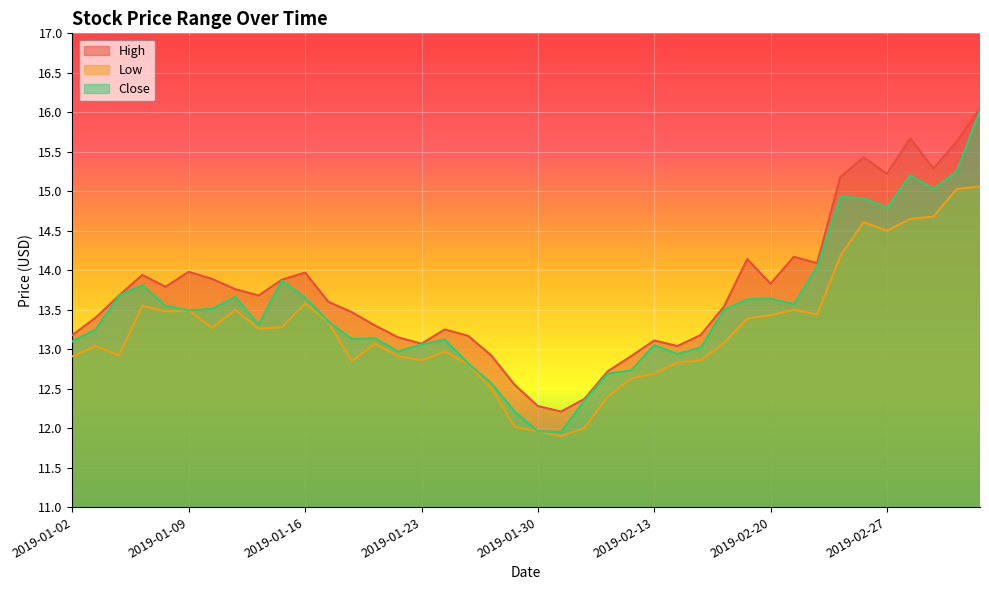

Reading right to left, transcribe all the data shown in this chart.

High: 2019-03-05=16.1	2019-03-04=15.6	2019-03-01=15.3	2019-02-28=15.7	2019-02-27=15.2	2019-02-26=15.4	2019-02-25=15.2	2019-02-22=14.1	2019-02-21=14.2	2019-02-20=13.8	2019-02-19=14.1	2019-02-18=13.5	2019-02-15=13.2	2019-02-14=13.0	2019-02-13=13.1	2019-02-12=12.9	2019-02-11=12.7	2019-02-01=12.4	2019-01-31=12.2	2019-01-30=12.3	2019-01-29=12.6	2019-01-28=12.9	2019-01-25=13.2	2019-01-24=13.2	2019-01-23=13.1	2019-01-22=13.2	2019-01-21=13.3	2019-01-18=13.5	2019-01-17=13.6	2019-01-16=14.0	2019-01-15=13.9	2019-01-14=13.7	2019-01-11=13.8	2019-01-10=13.9	2019-01-09=14.0	2019-01-08=13.8	2019-01-07=13.9	2019-01-04=13.7	2019-01-03=13.4	2019-01-02=13.2
Low: 2019-03-05=15.1	2019-03-04=15.0	2019-03-01=14.7	2019-02-28=14.7	2019-02-27=14.5	2019-02-26=14.6	2019-02-25=14.2	2019-02-22=13.4	2019-02-21=13.5	2019-02-20=13.4	2019-02-19=13.4	2019-02-18=13.1	2019-02-15=12.9	2019-02-14=12.8	2019-02-13=12.7	2019-02-12=12.6	2019-02-11=12.4	2019-02-01=12.0	2019-01-31=11.9	2019-01-30=12.0	2019-01-29=12.0	2019-01-28=12.5	2019-01-25=12.8	2019-01-24=13.0	2019-01-23=12.9	2019-01-22=12.9	2019-01-21=13.1	2019-01-18=12.8	2019-01-17=13.3	2019-01-16=13.6	2019-01-15=13.3	2019-01-14=13.3	2019-01-11=13.5	2019-01-10=13.3	2019-01-09=13.5	2019-01-08=13.5	2019-01-07=13.6	2019-01-04=12.9	2019-01-03=13.0	2019-01-02=12.9
Close: 2019-03-05=16.0	2019-03-04=15.2	2019-03-01=15.0	2019-02-28=15.2	2019-02-27=14.8	2019-02-26=14.9	2019-02-25=14.9	2019-02-22=14.0	2019-02-21=13.6	2019-02-20=13.6	2019-02-19=13.6	2019-02-18=13.5	2019-02-15=13.0	2019-02-14=12.9	2019-02-13=13.1	2019-02-12=12.7	2019-02-11=12.7	2019-02-01=12.3	2019-01-31=11.9	2019-01-30=12.0	2019-01-29=12.2	2019-01-28=12.6	2019-01-25=12.8	2019-01-24=13.1	2019-01-23=13.1	2019-01-22=13.0	2019-01-21=13.1	2019-01-18=13.1	2019-01-17=13.3	2019-01-16=13.7	2019-01-15=13.9	2019-01-14=13.3	2019-01-11=13.7	2019-01-10=13.5	2019-01-09=13.5	2019-01-08=13.6	2019-01-07=13.8	2019-01-04=13.7	2019-01-03=13.2	2019-01-02=13.1